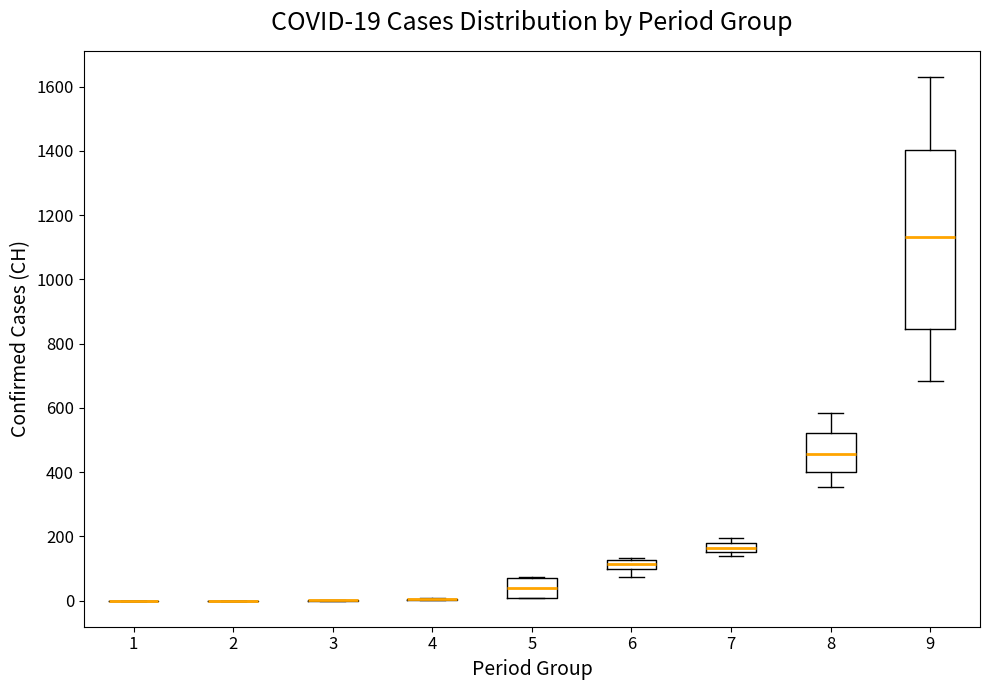

Which box is the tallest, from its lower edge to its upper edge?

9